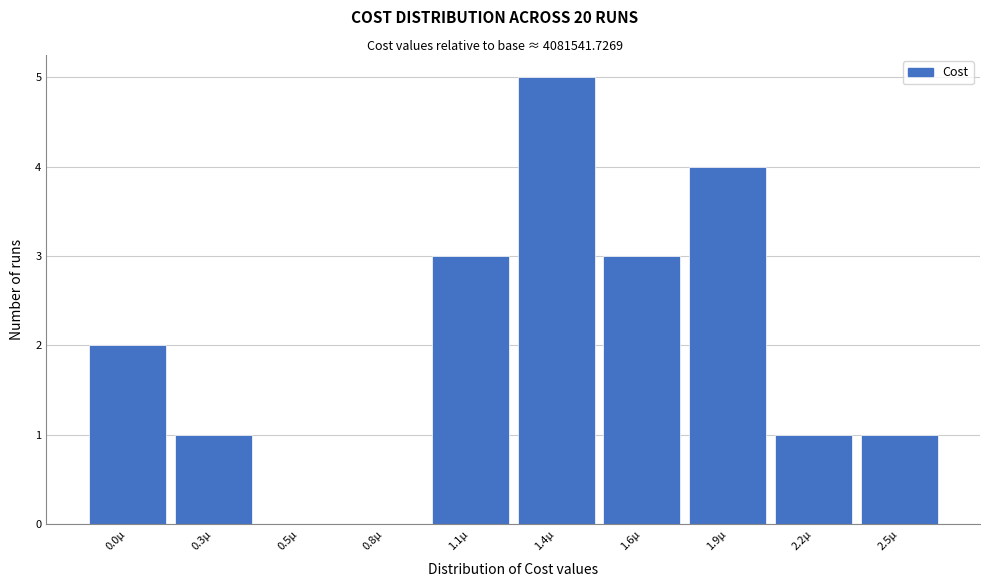

Reading right to left, list all the values displayed in this chart.

2.5µ=1	2.2µ=1	1.9µ=4	1.6µ=3	1.4µ=5	1.1µ=3	0.8µ=0	0.5µ=0	0.3µ=1	0.0µ=2